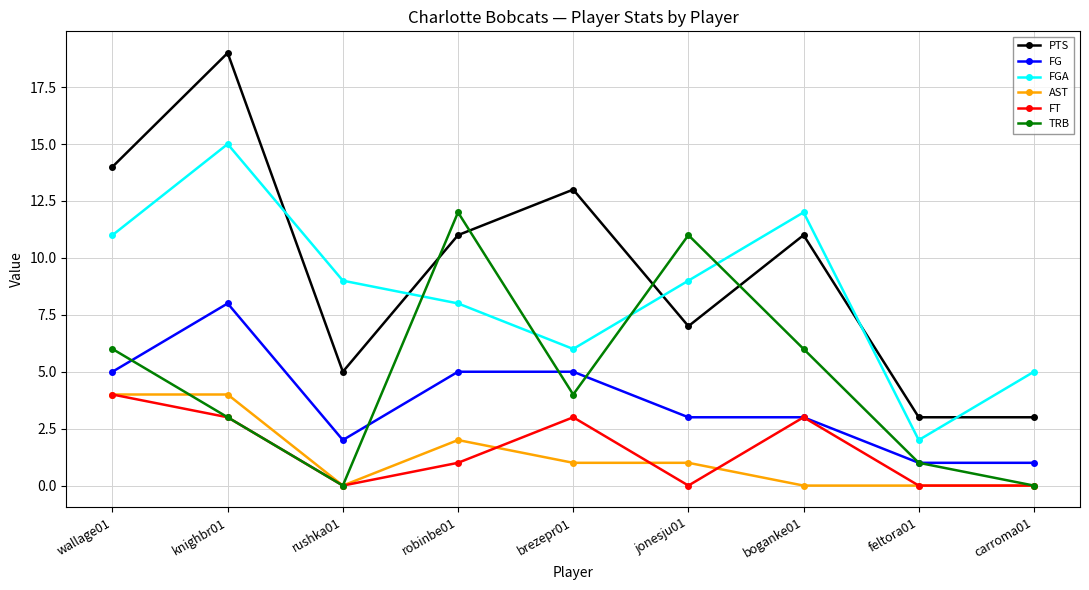

True or false: TRB and AST cross at least once.

True